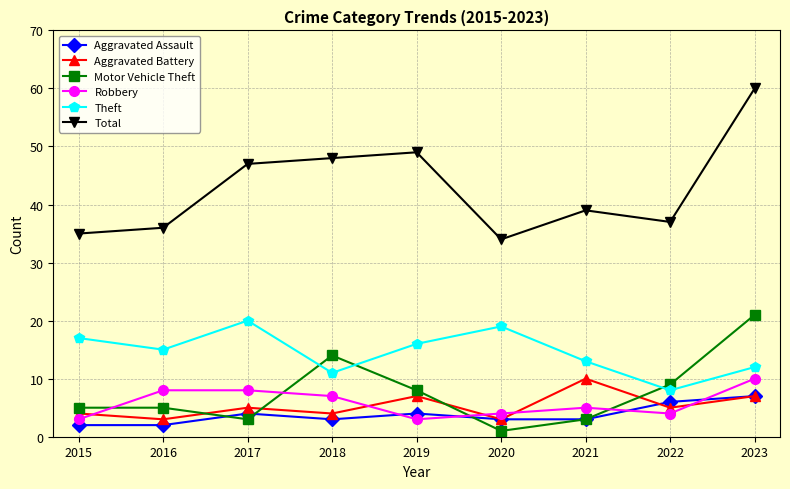

Which series has the largest total across all categories?

Total